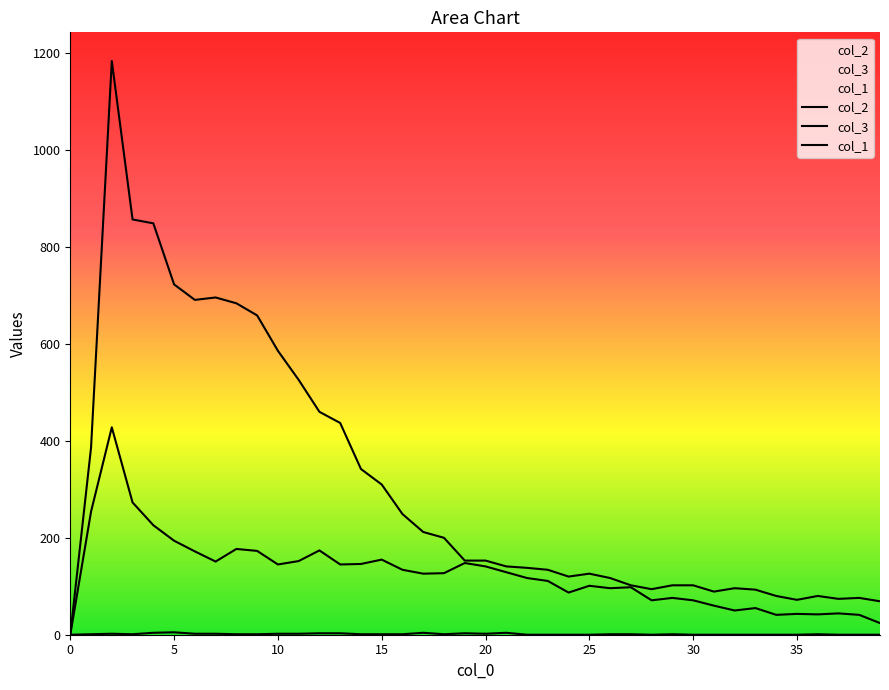

What is the label of the 37th point from the left?

36